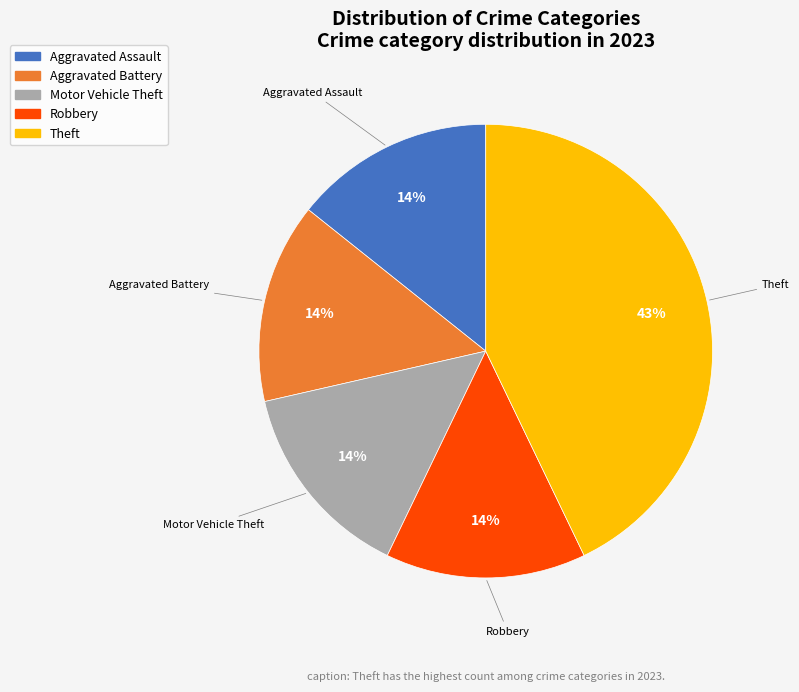

To the nearest percent, what is the difference between the Aggravated Assault and Theft slice percentages?

29%